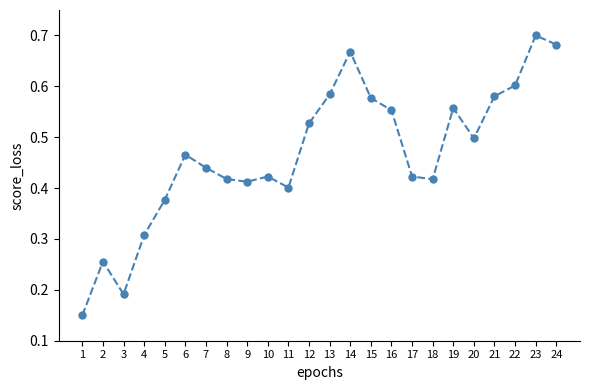

Is this an area chart (filled region under the line)?

No